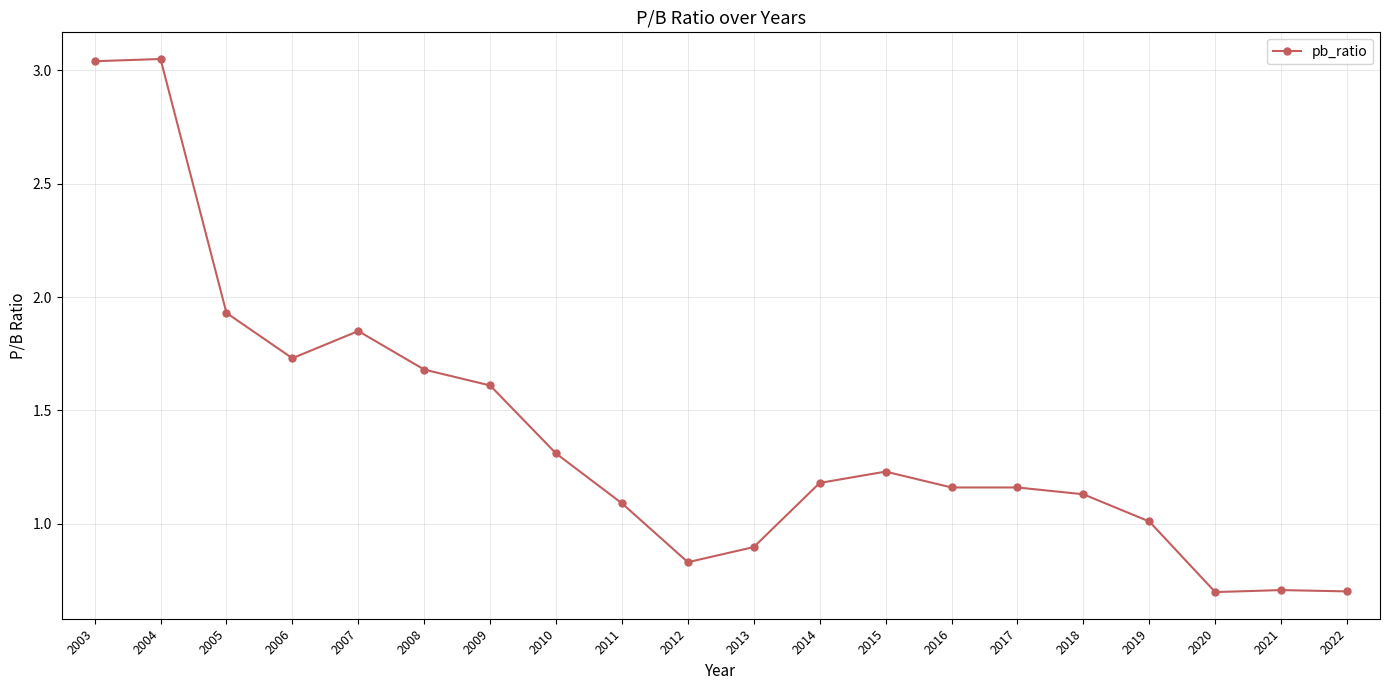

How many series are shown in this chart?

1